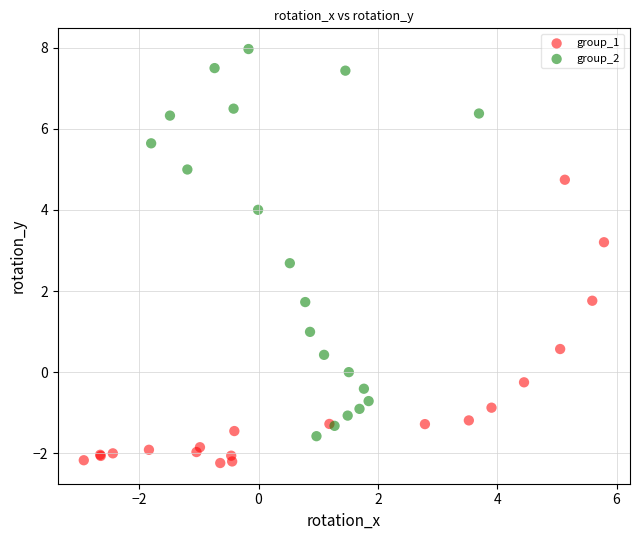

Which series reaches the maximum Y coordinate?

group_2